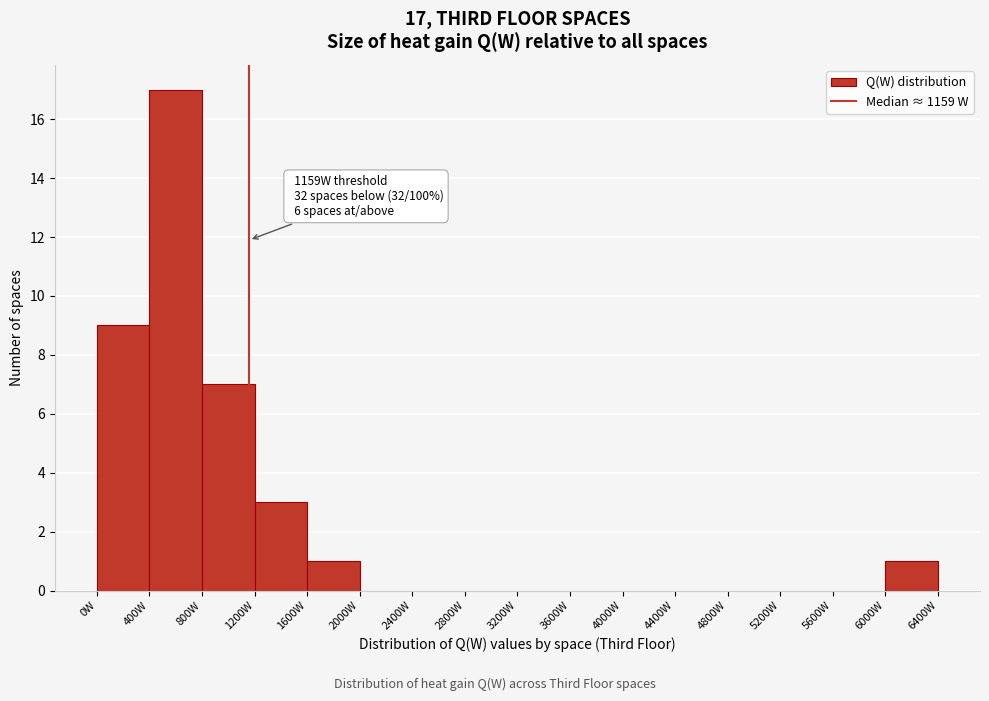

Which range on the x-axis has the tallest bar?

400 to 800